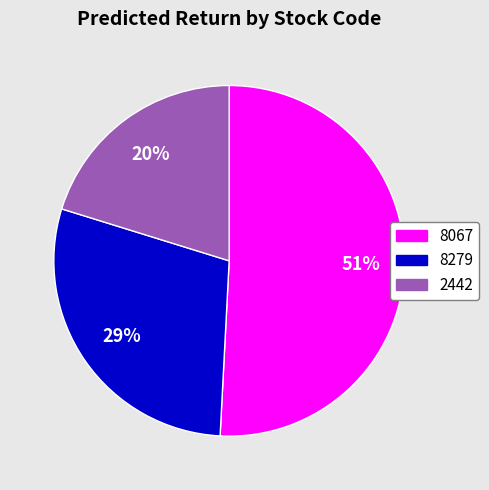

Combined, do 2442 and 8067 account for over 50%?

Yes